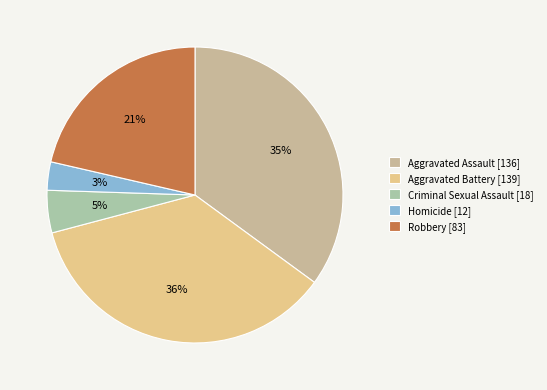

Which has a higher value, Robbery or Criminal Sexual Assault?

Robbery